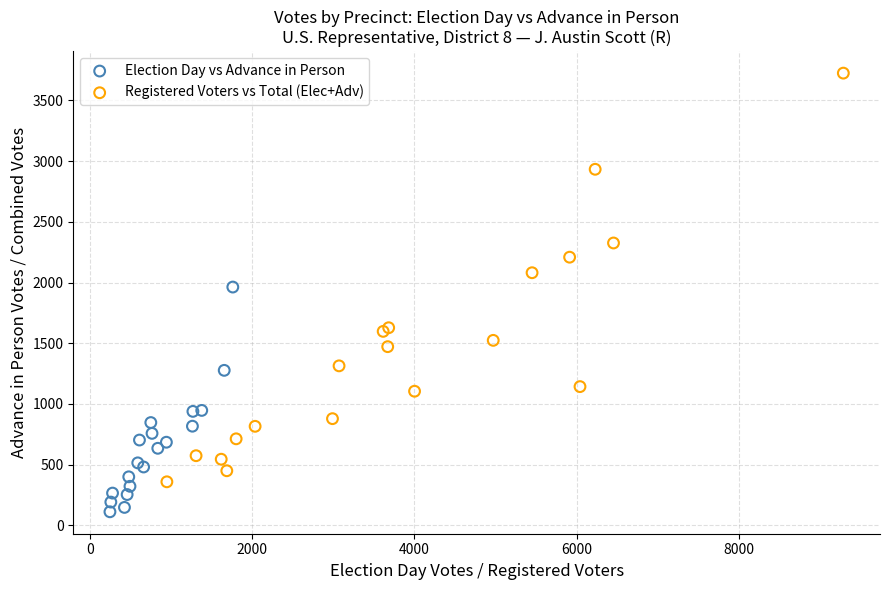

What are all the series names shown in the legend?

Election Day vs Advance in Person, Registered Voters vs Total (Elec+Adv)